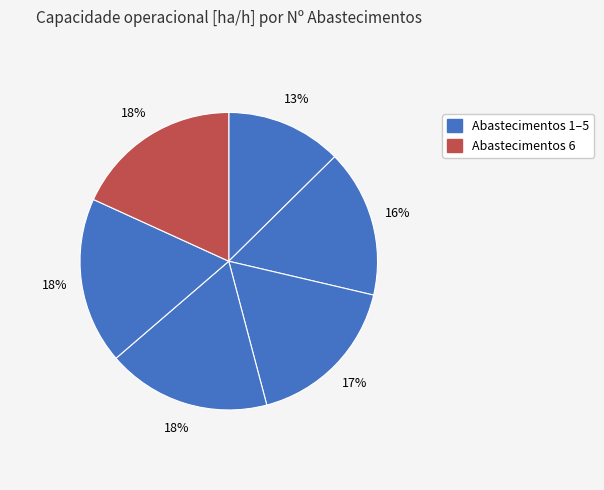

How many slices are in this pie chart?

6